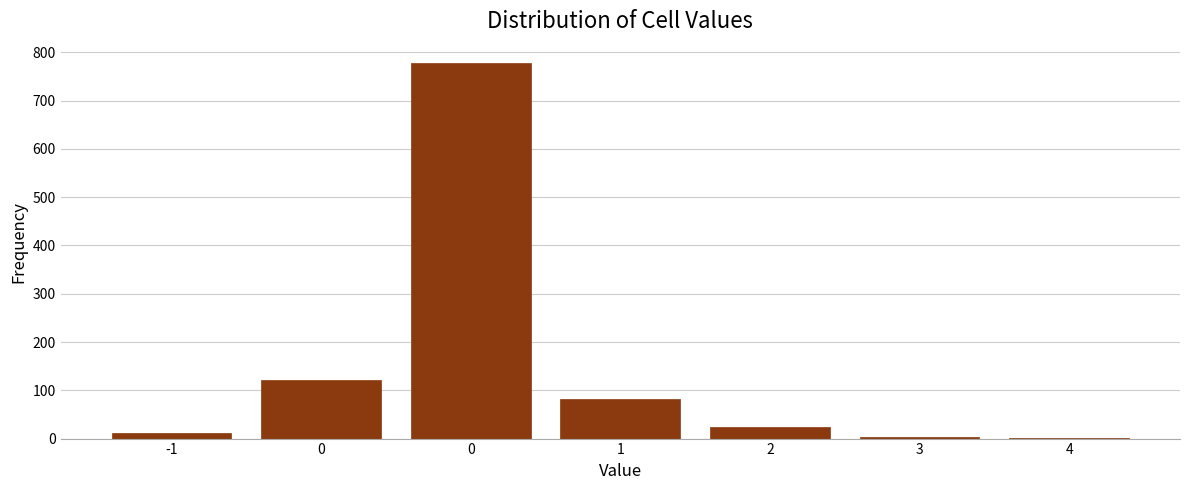

How many data points does each series have?

7